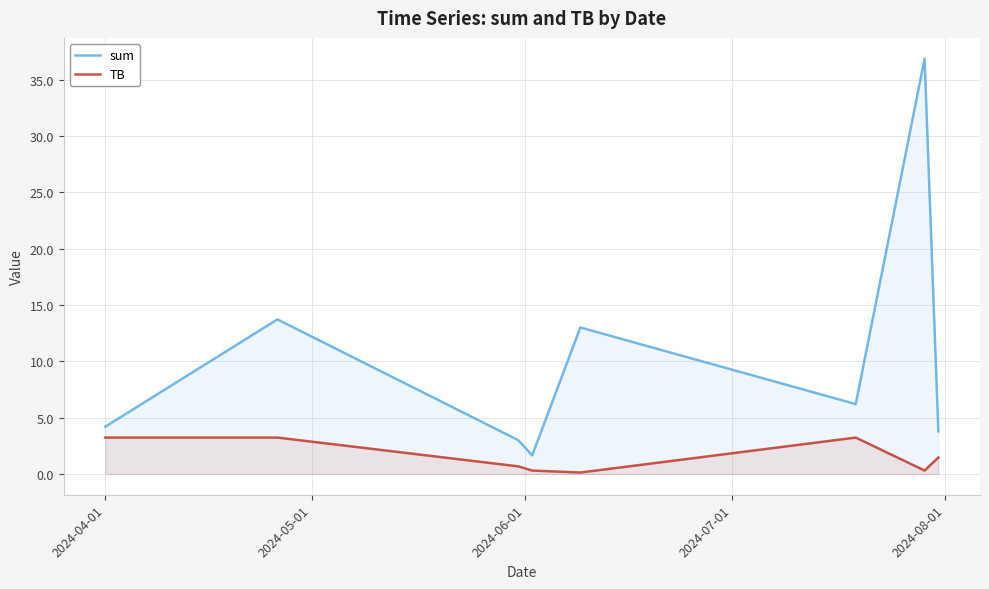

Reading left to right, transcribe all the data shown in this chart.

sum: 4.2	13.7	3.0	1.6	13.0	6.2	36.9	3.8
TB: 3.2	3.2	0.7	0.3	0.1	3.2	0.3	1.5